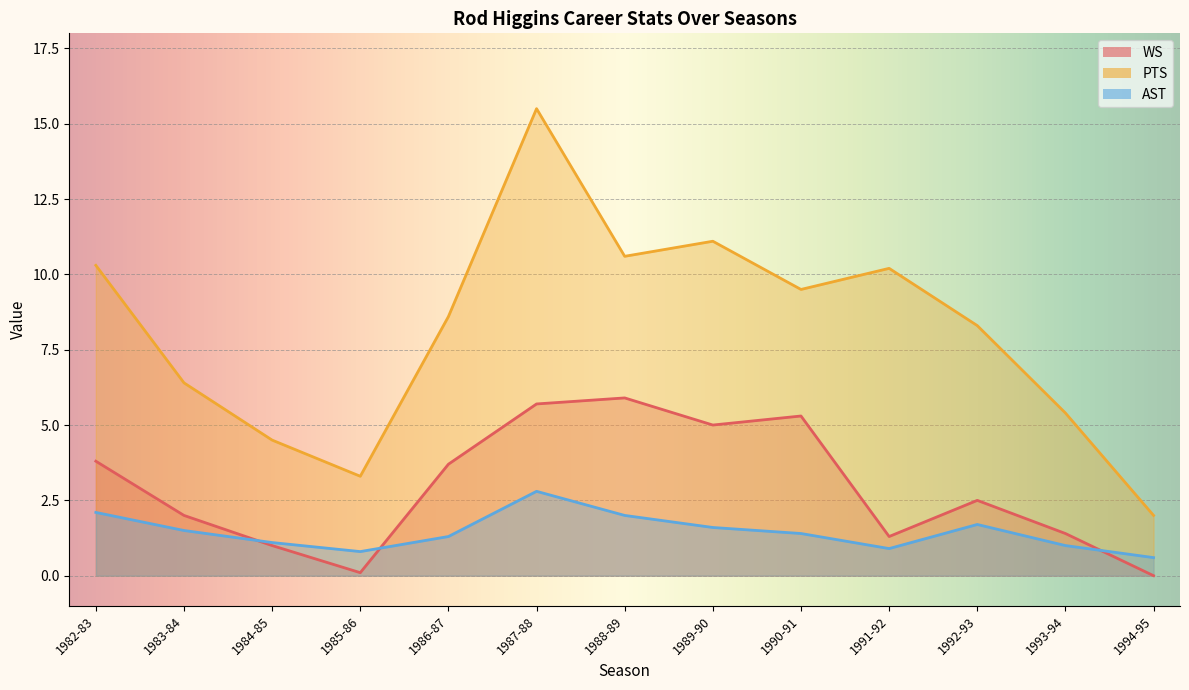

True or false: PTS and AST intersect in this chart.

False